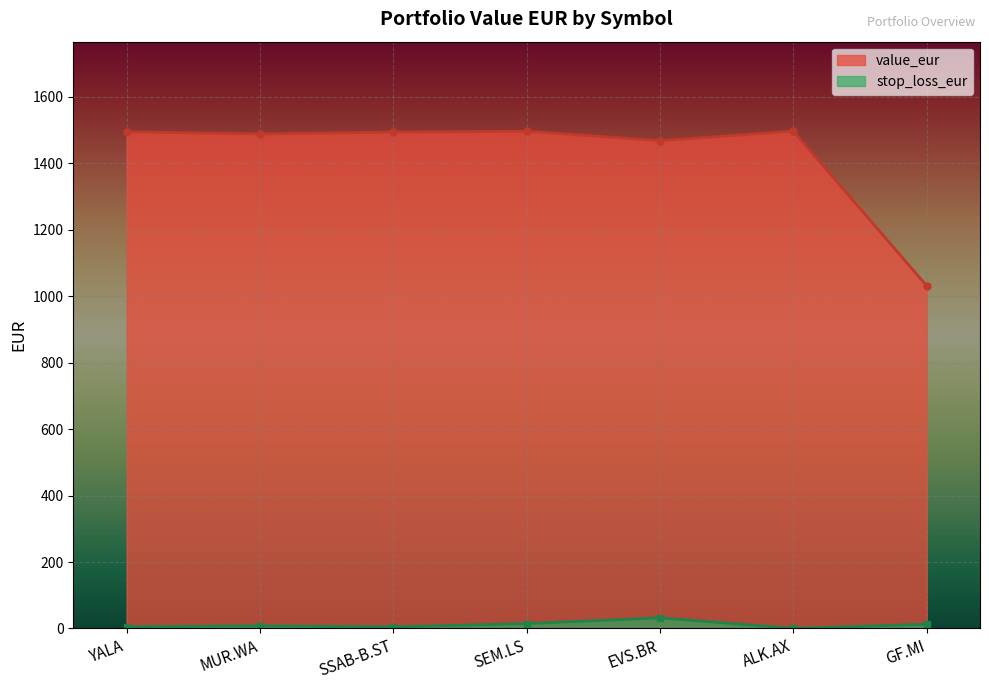

True or false: stop_loss_eur and value_eur cross at least once.

False